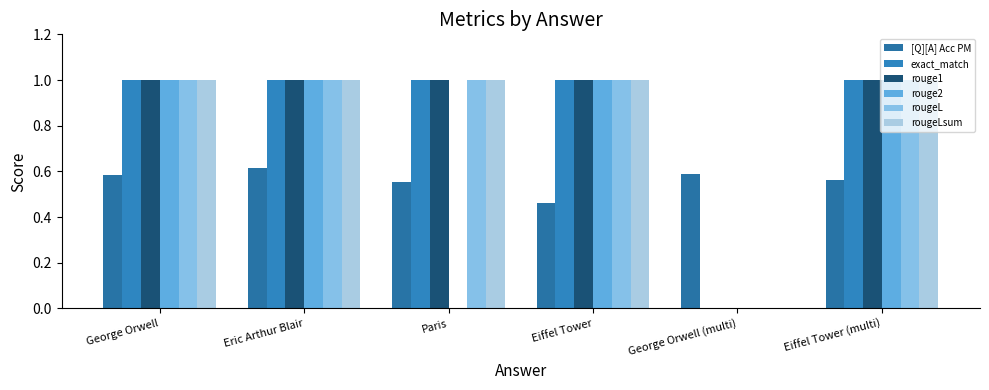

At how many categories does at least one series exceed 0?

6